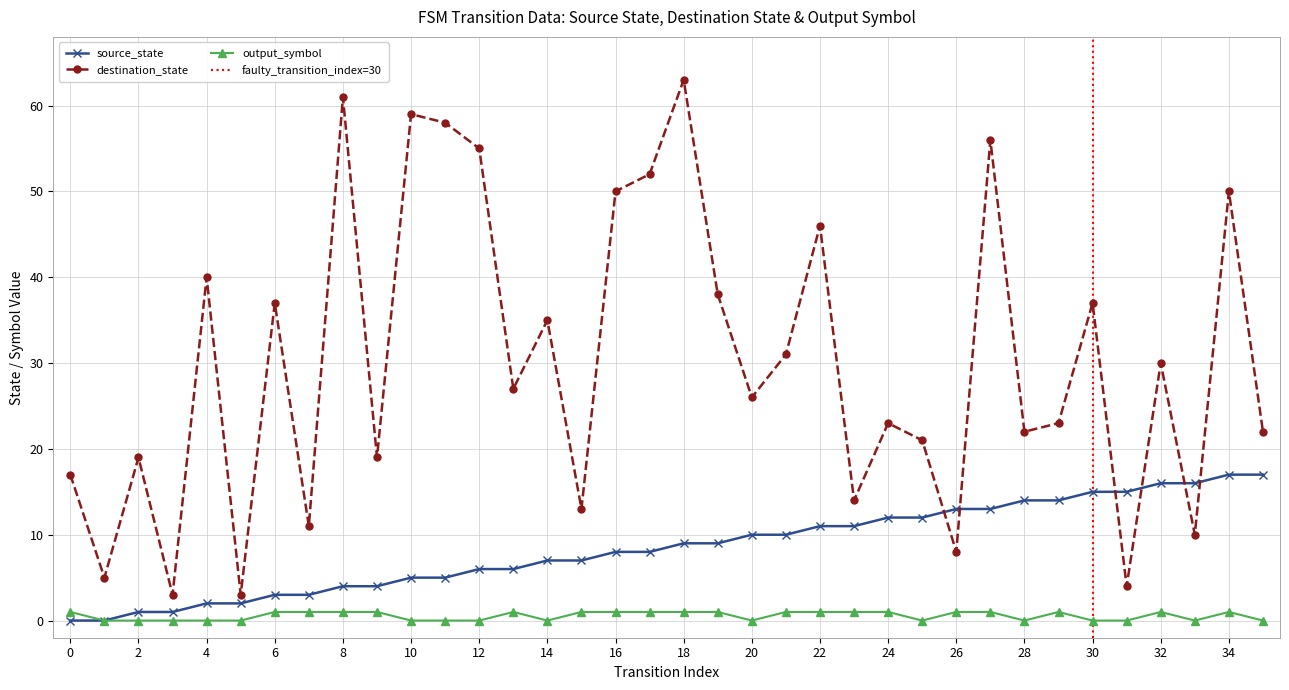

The value of output_symbol at 10 is 0. True or false?

True